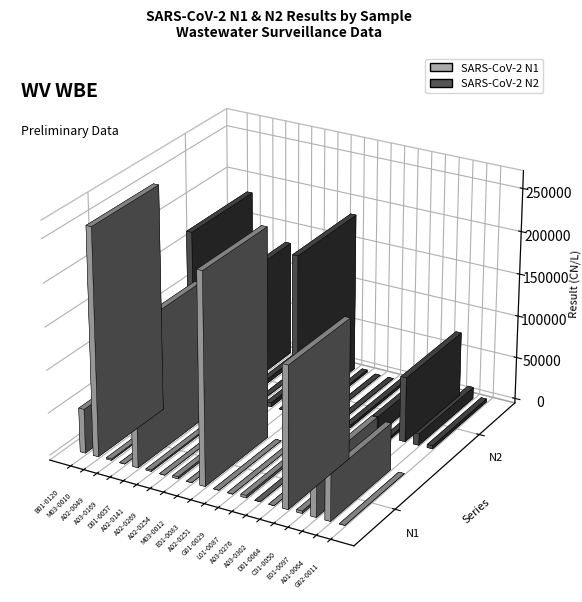

What is the difference between the Assay Target 2 Result (CN/L) values at C01-0050 and G02-0011?

866.4